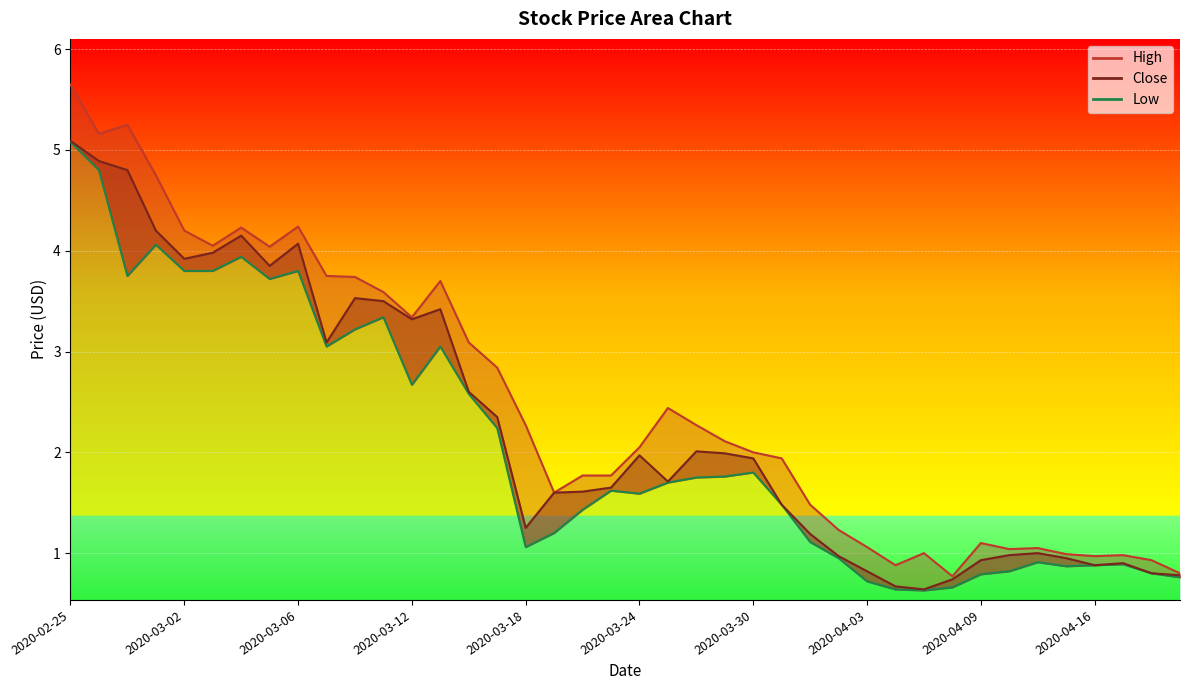

At 2020-03-16, list the series in order from smallest to largest.

Low, Close, High